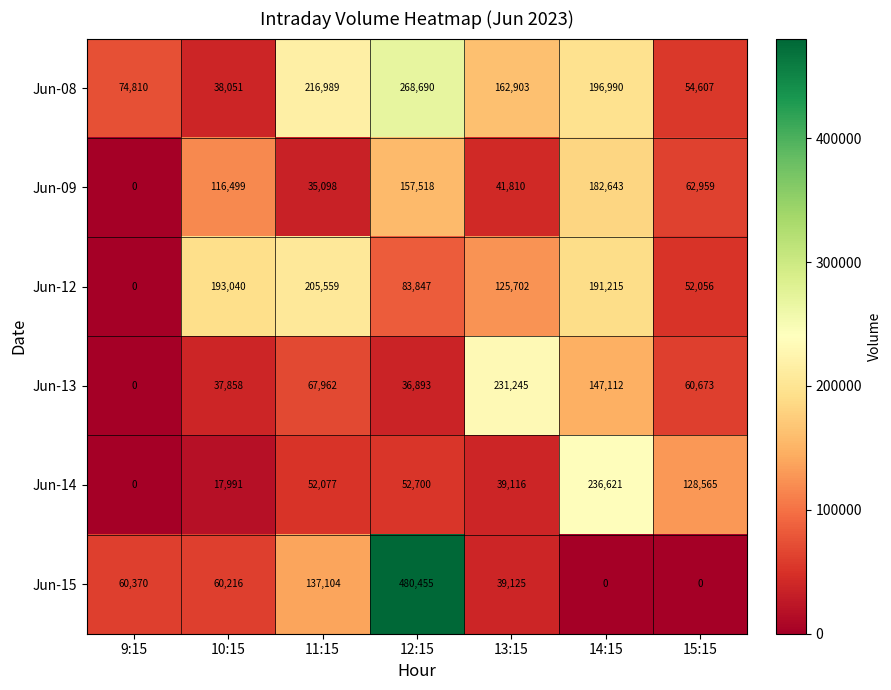

What is the difference between the Jun-13 values at 11:15 and 10:15?

30104